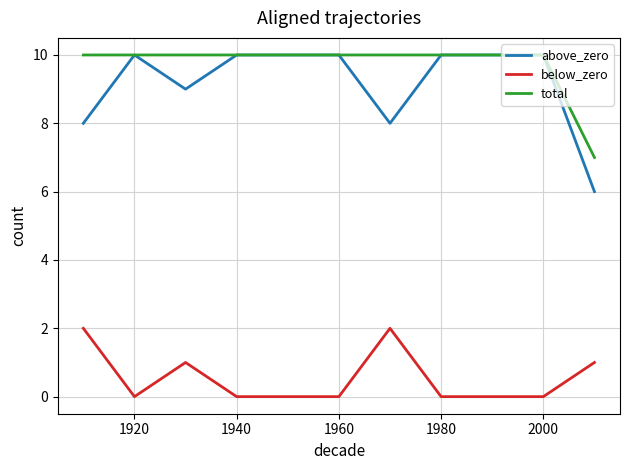

What is the lowest value of the above_zero series?

6